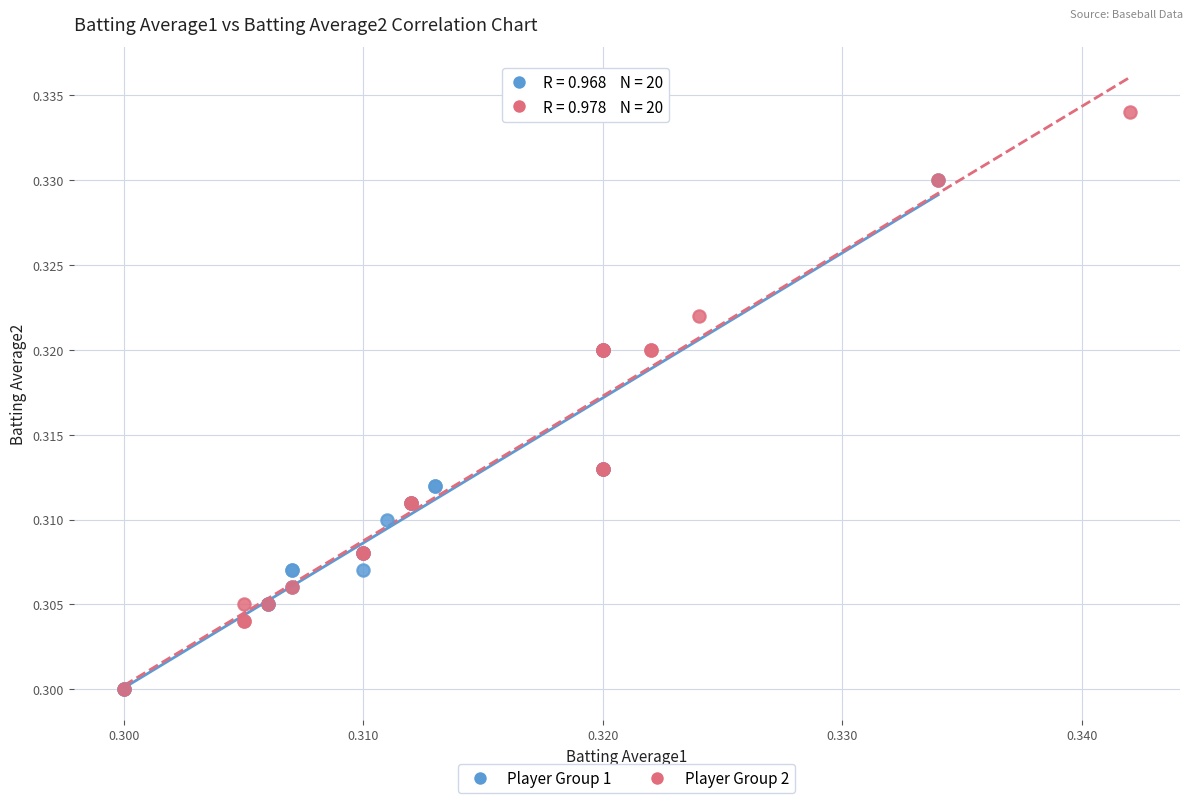

Which series has the largest Y range (max minus min)?

Player Group 2